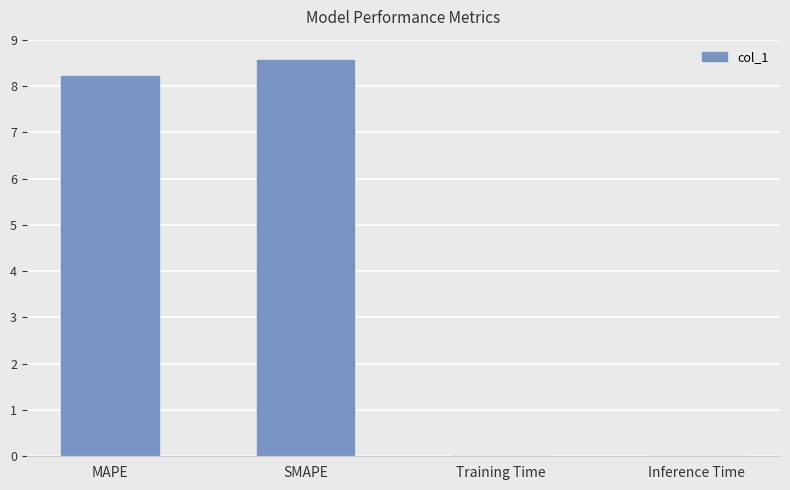

How many data points are above 8?

2